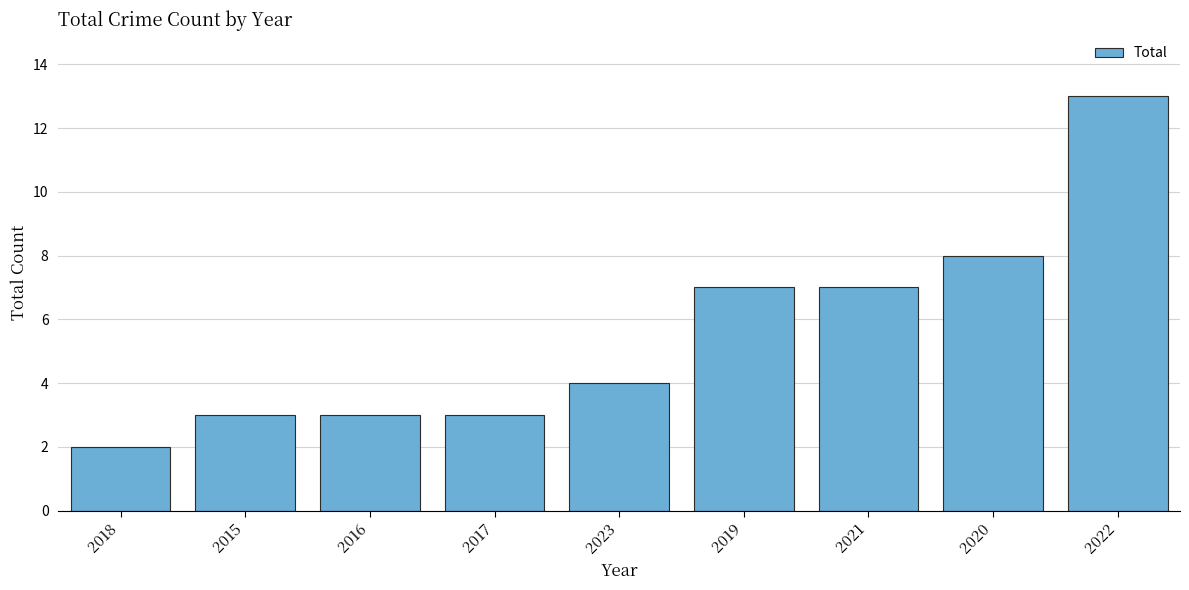

What is the difference between the maximum and second lowest values?

10